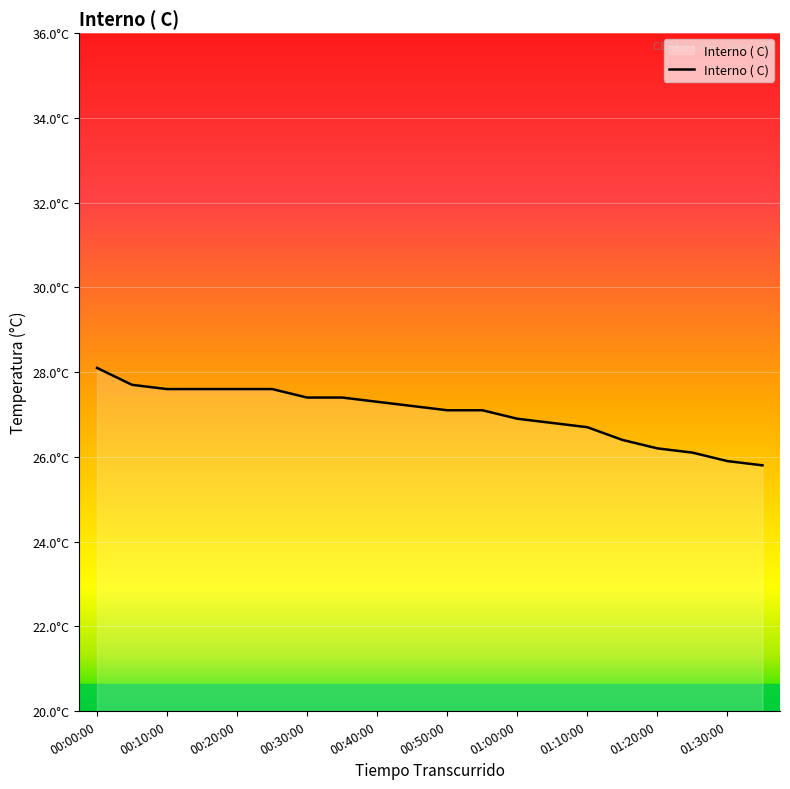

Is this an area chart (filled region under the line)?

Yes